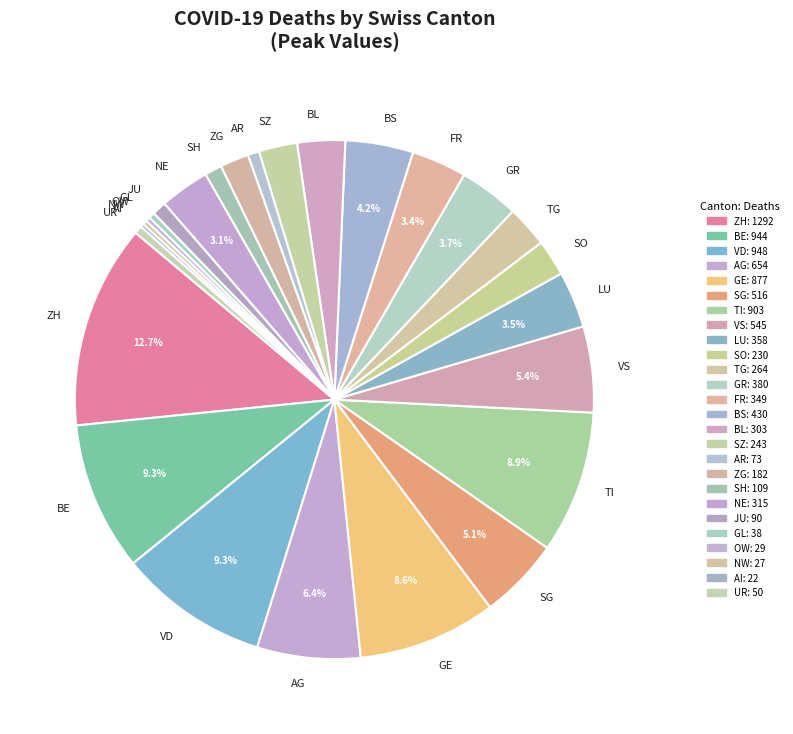

True or false: SZ accounts for 2% of the total.

True